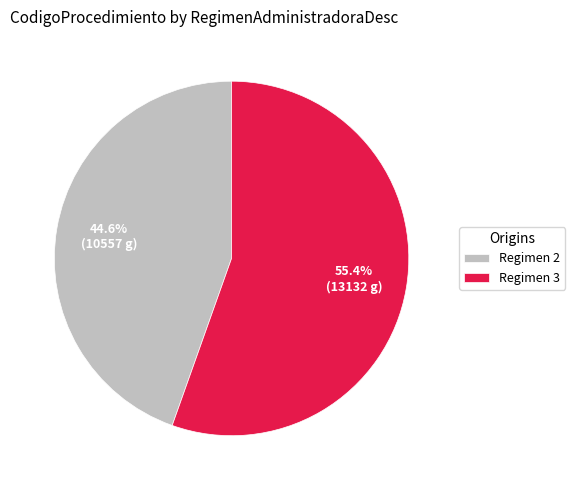

Which category has the biggest portion of the pie?

Regimen 3